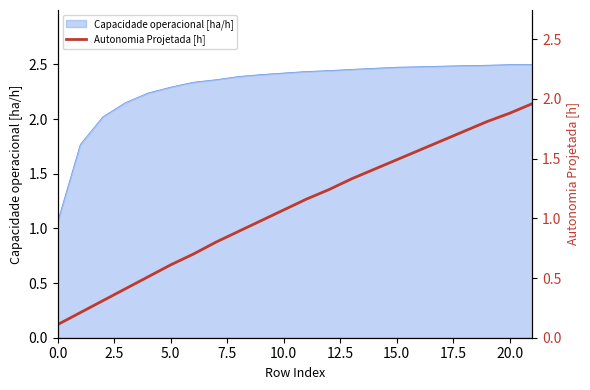

Does the chart have visible grid lines?

No